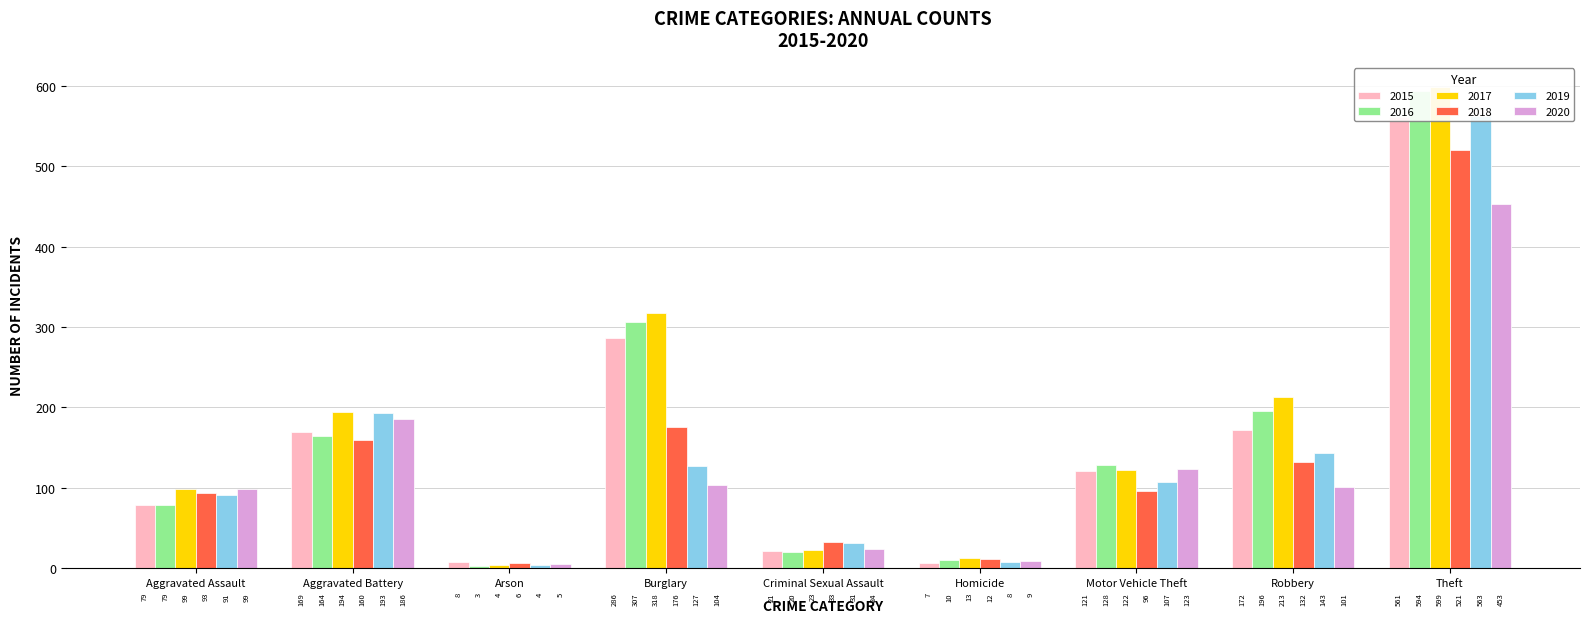

True or false: 2018 has a value of 132 at Robbery.

True